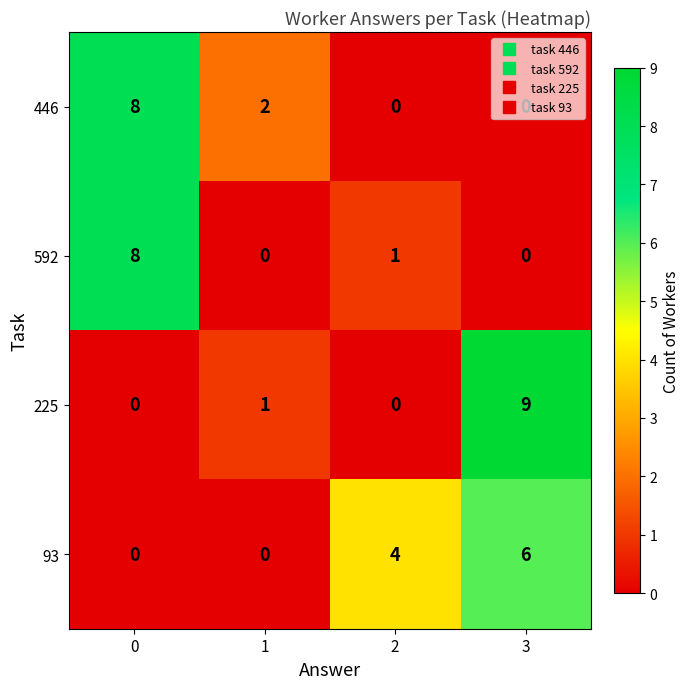

What is the difference between the highest and lowest values at 0?

8